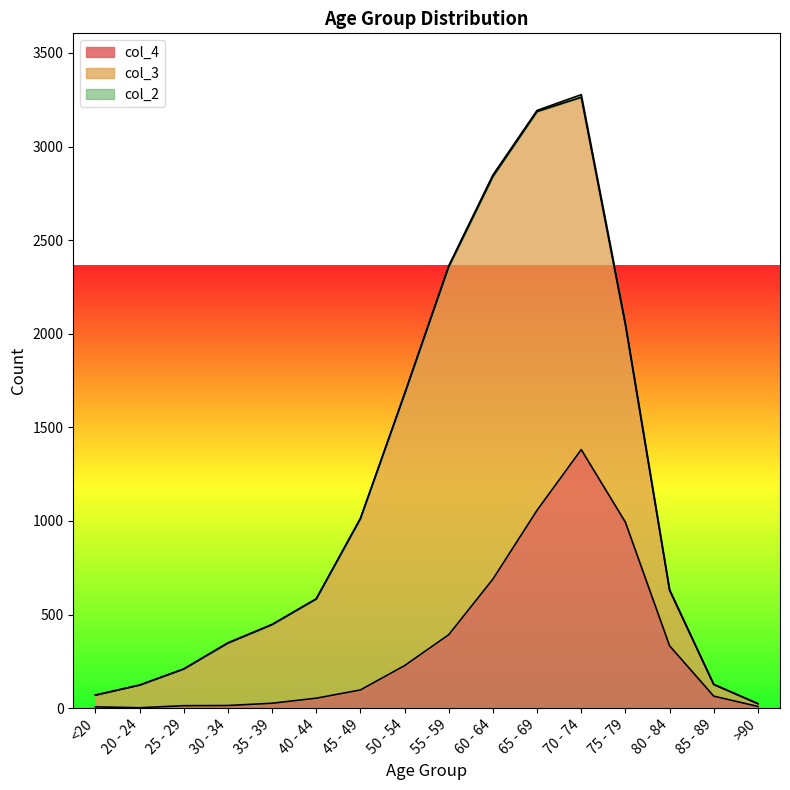

True or false: col_3 has a value of 187 at 20 - 24.

False